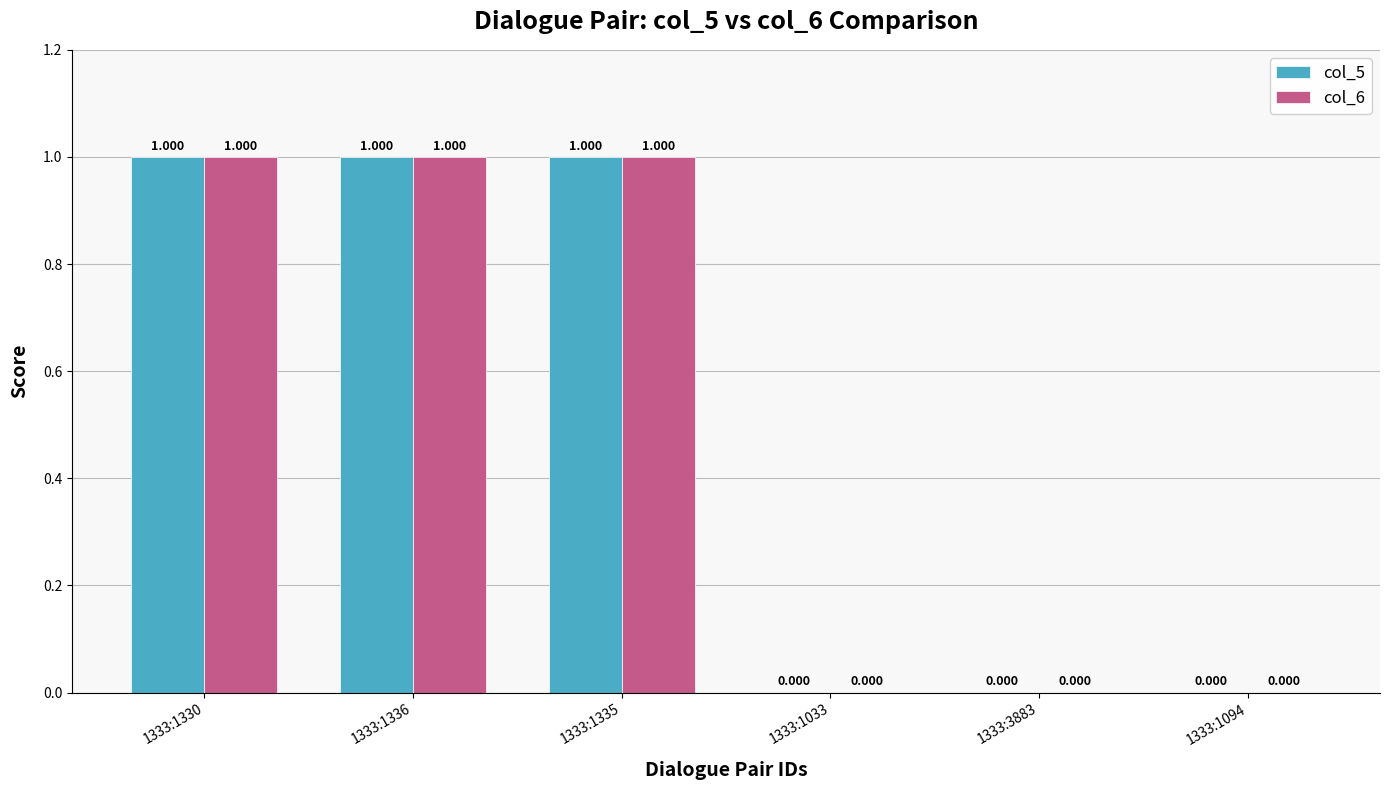

Is it true that col_6 equals 1 at 1333:1330?

True